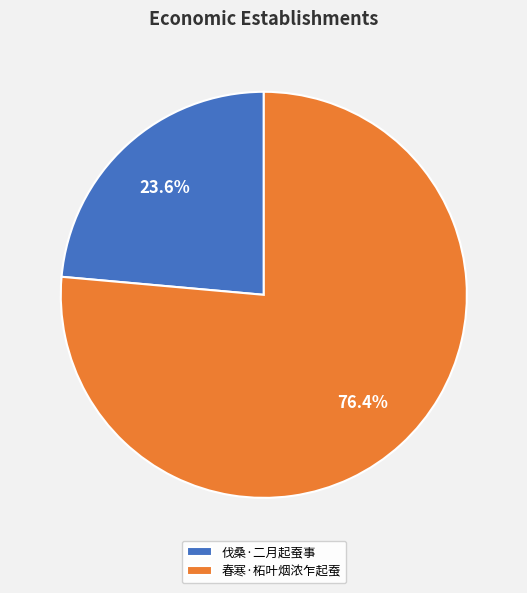

What portion of the pie excludes 春寒·柘叶烟浓乍起蚕?

23.6%